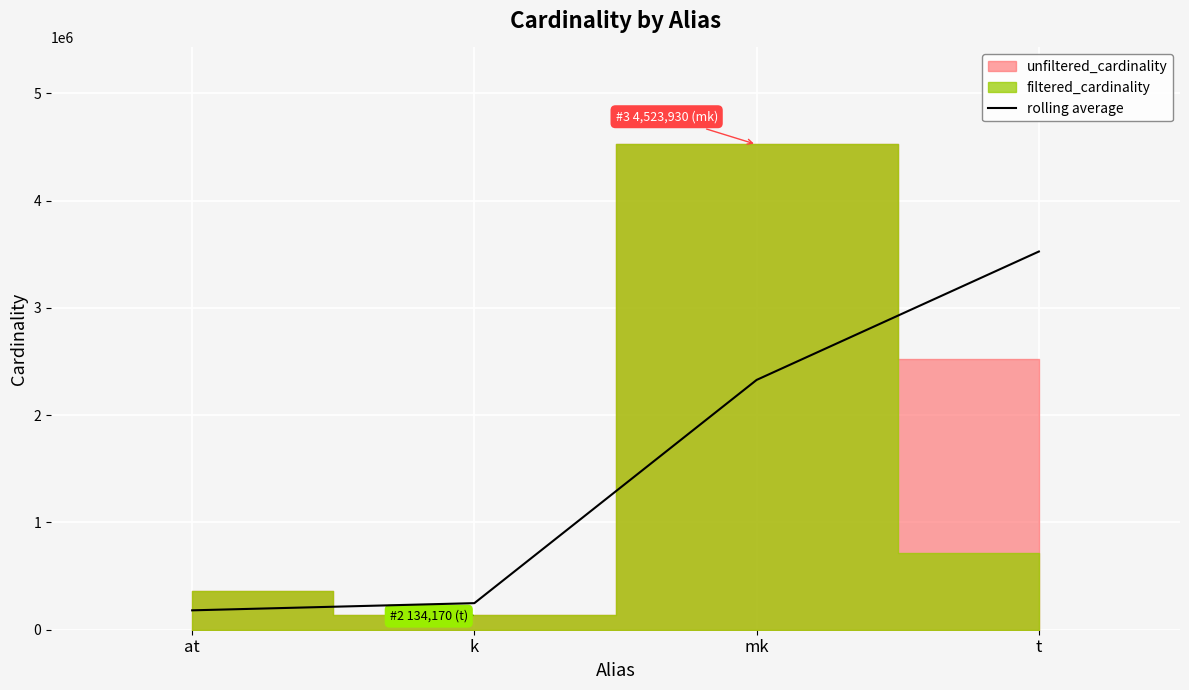

What is the approximate value at t, to the nearest 100?

3526100